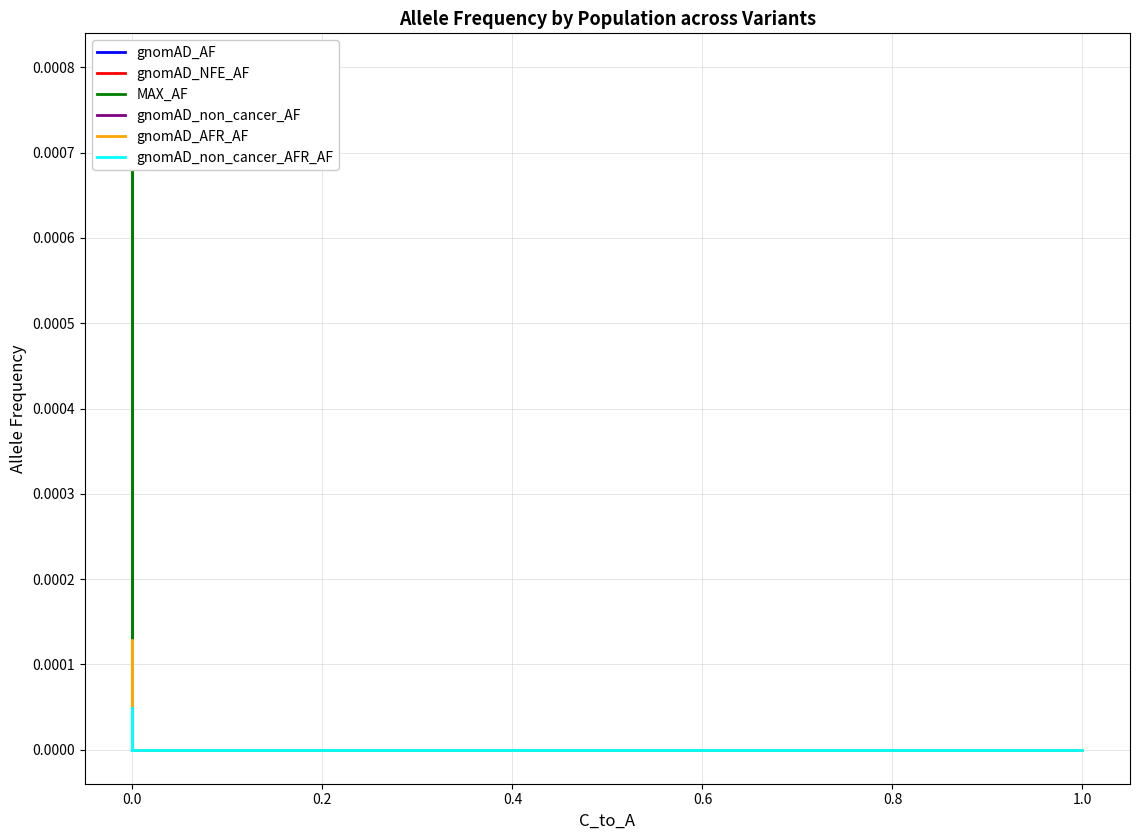

Is the value of MAX_AF at 0.0 greater than the value of gnomAD_non_cancer_AFR_AF at 0.0?

No